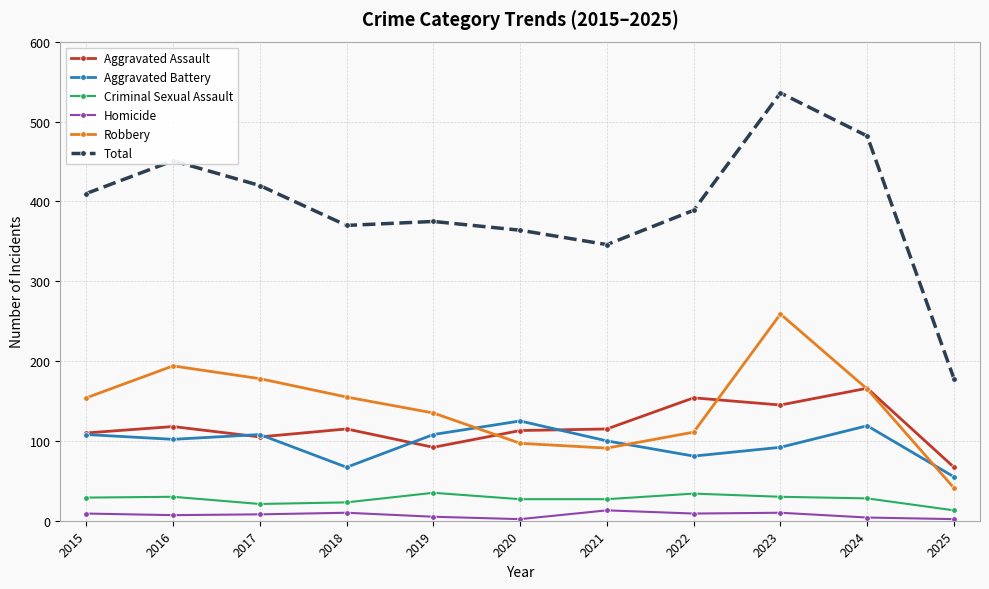

What is the approximate value of Aggravated Assault at 2025, to the nearest 5?

65